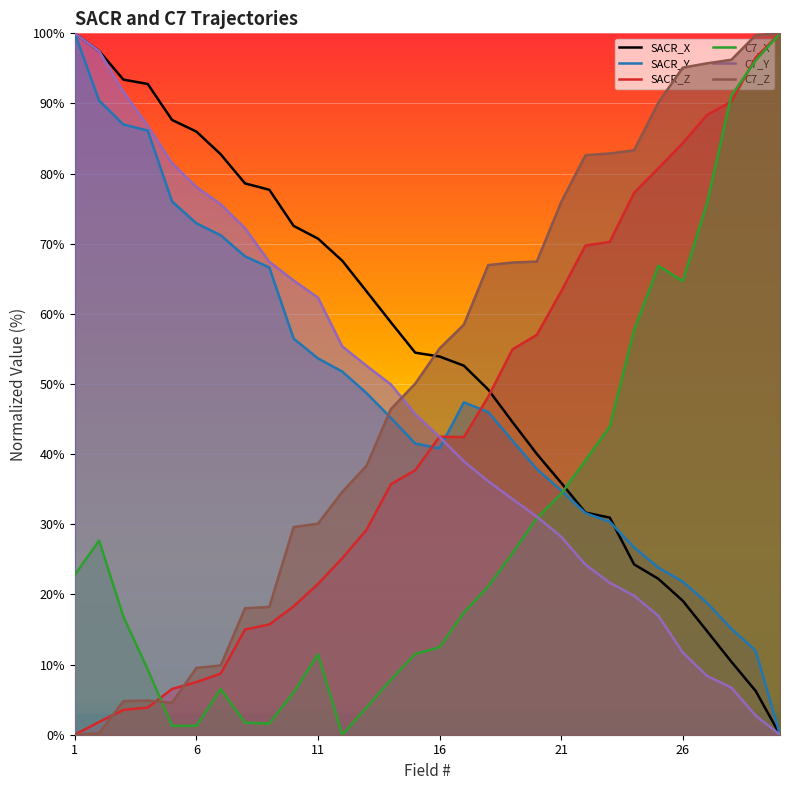

What are all the series names shown in the legend?

SACR_X, SACR_Y, SACR_Z, C7_X, C7_Y, C7_Z